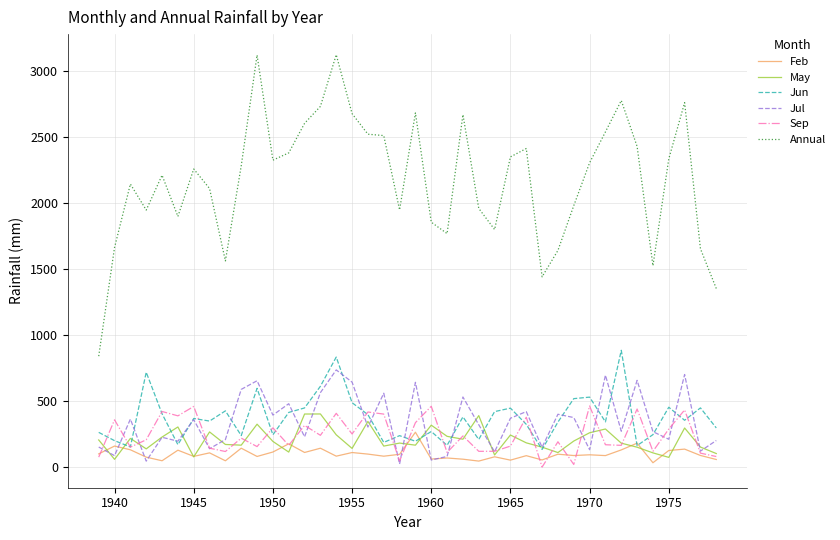

What is the lowest value of the Jun series?

136.2